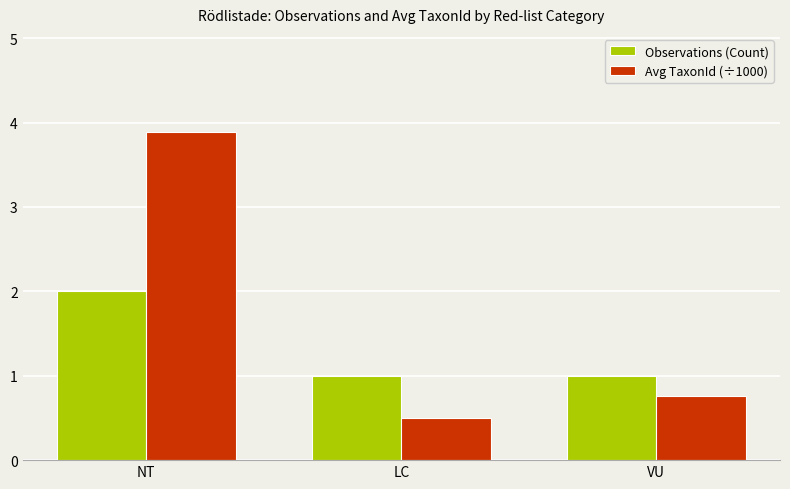

Between NT and VU, which series saw the biggest shift?

Avg TaxonId (÷1000)